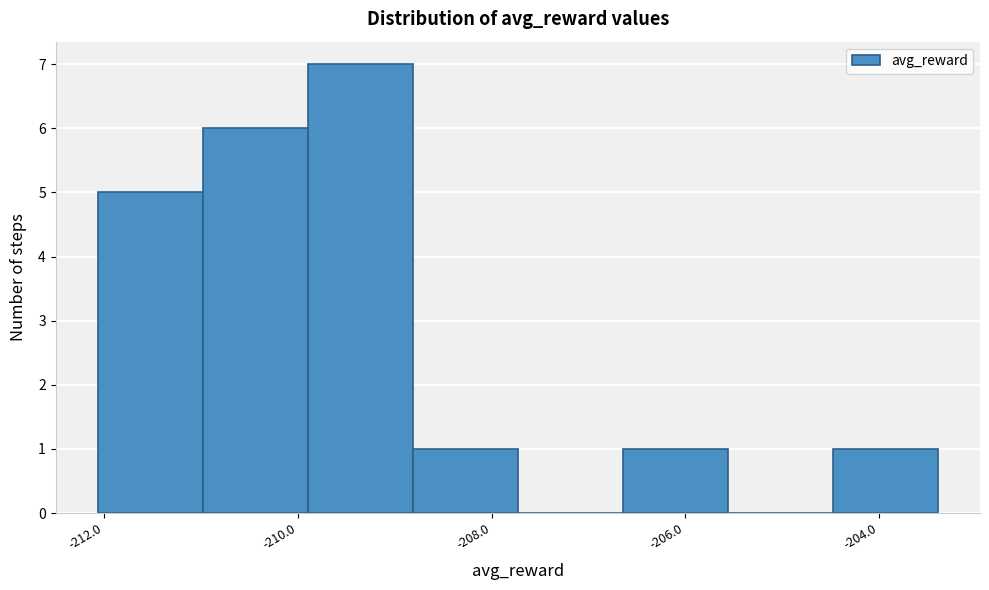

What is the height of the bar covering -211.0 to -209.8 on the x-axis? Neither the bar edges nor the heights are printed on the chart, so give them approximately, as read against the axes.

6